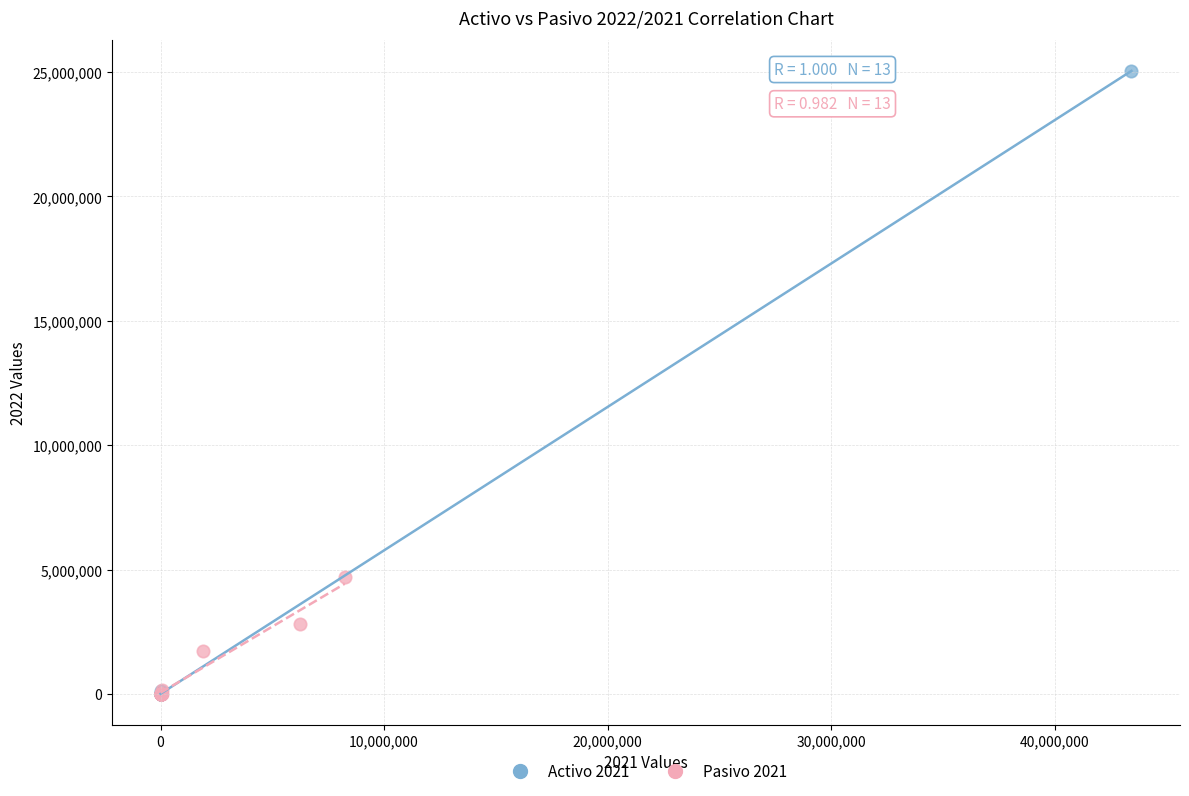

Which series has the widest spread of Y values?

Activo 2021